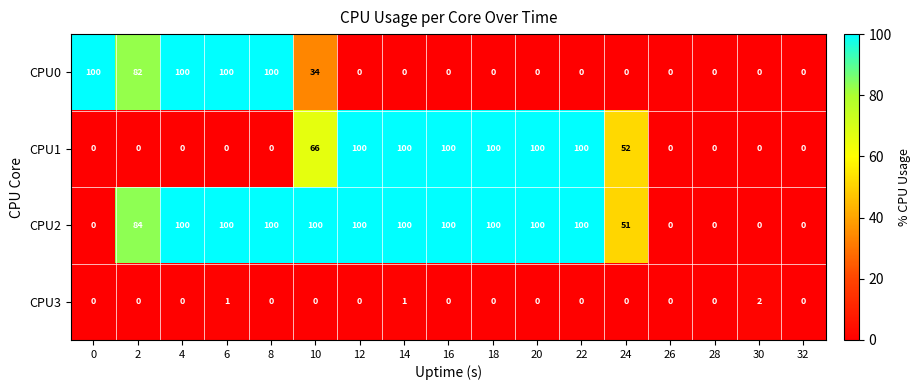

What is the sum of all CPU0 values?

516